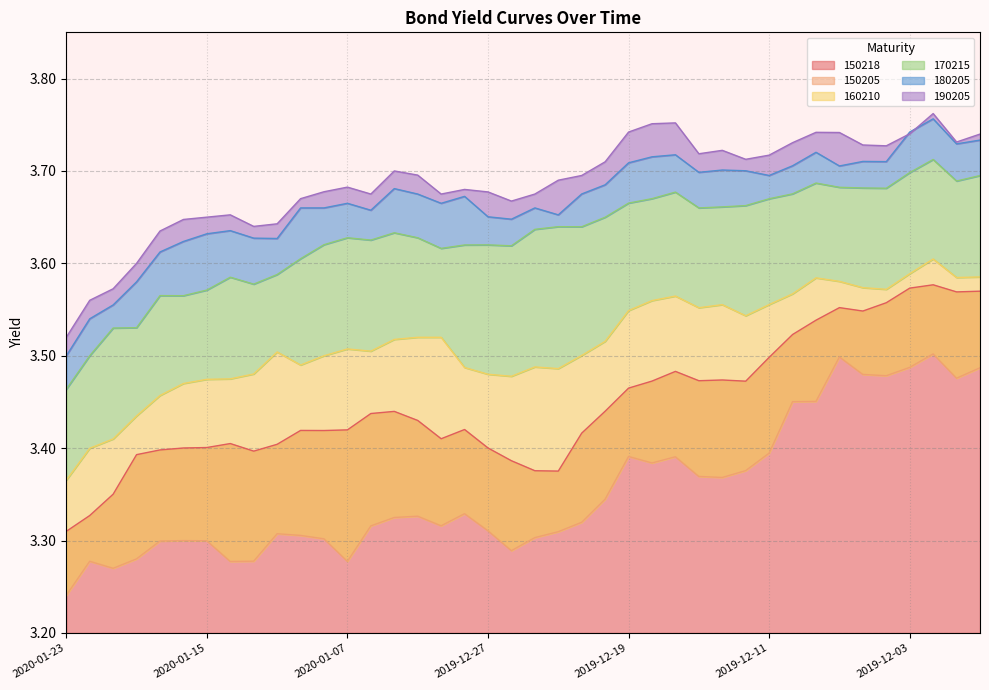

True or false: 180205 and 150218 intersect in this chart.

False